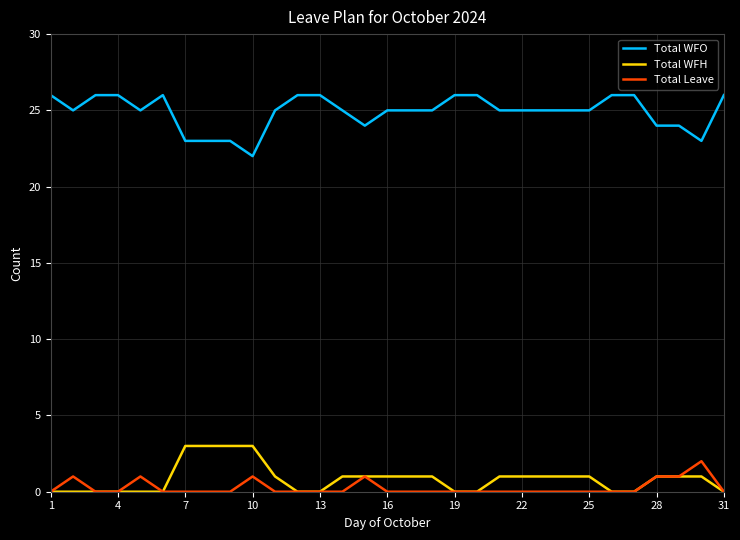

Which series has the widest spread of values?

Total WFO